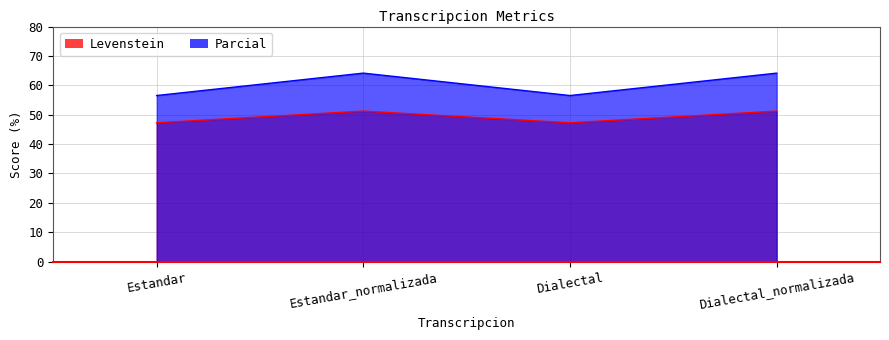

Is the value of Parcial at Estandar greater than the value of Levenstein at Estandar?

Yes